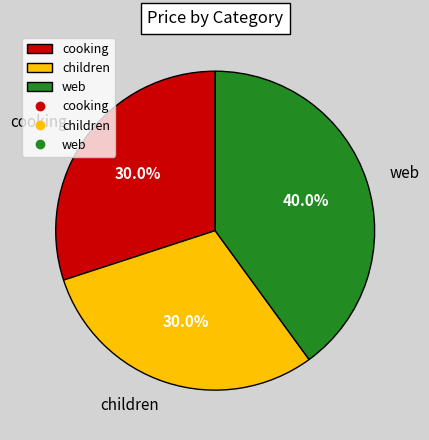

Which category has the biggest portion of the pie?

web